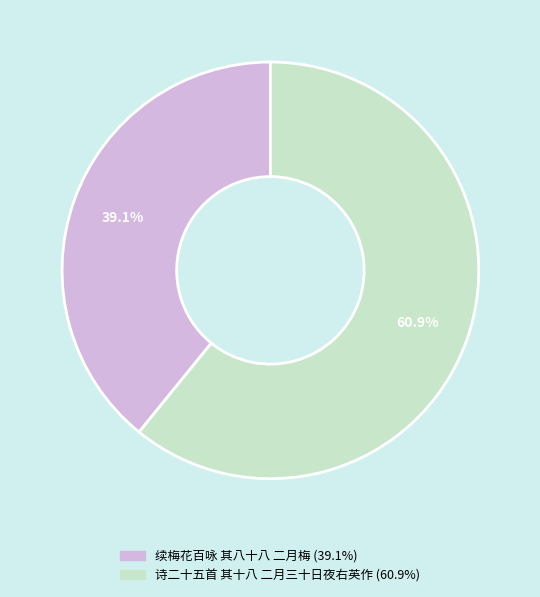

To the nearest percent, what portion does 续梅花百咏 其八十八 二月梅 represent?

39%